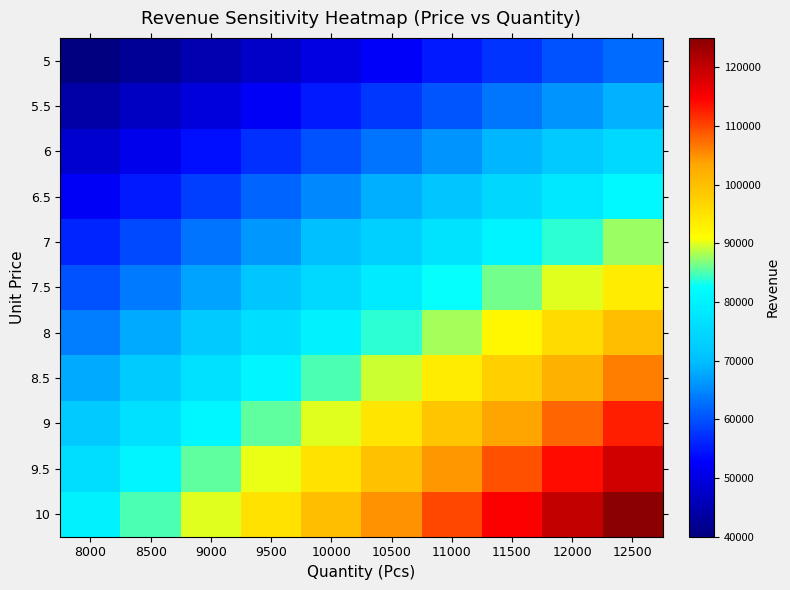

What is the approximate value of 5 at 9500?

47500